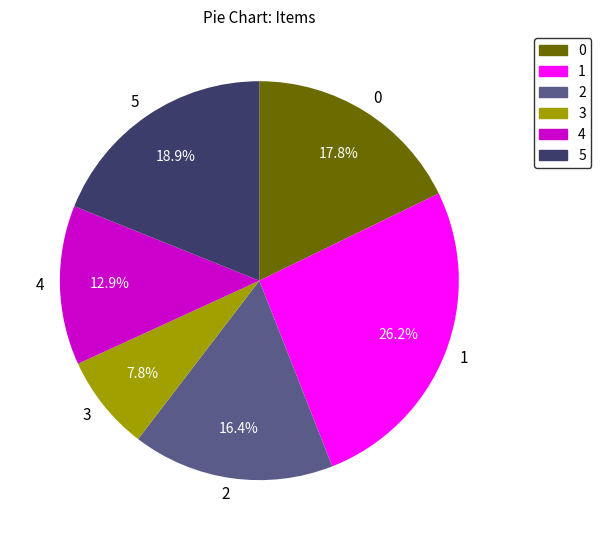

Count the number of slices in the pie.

6